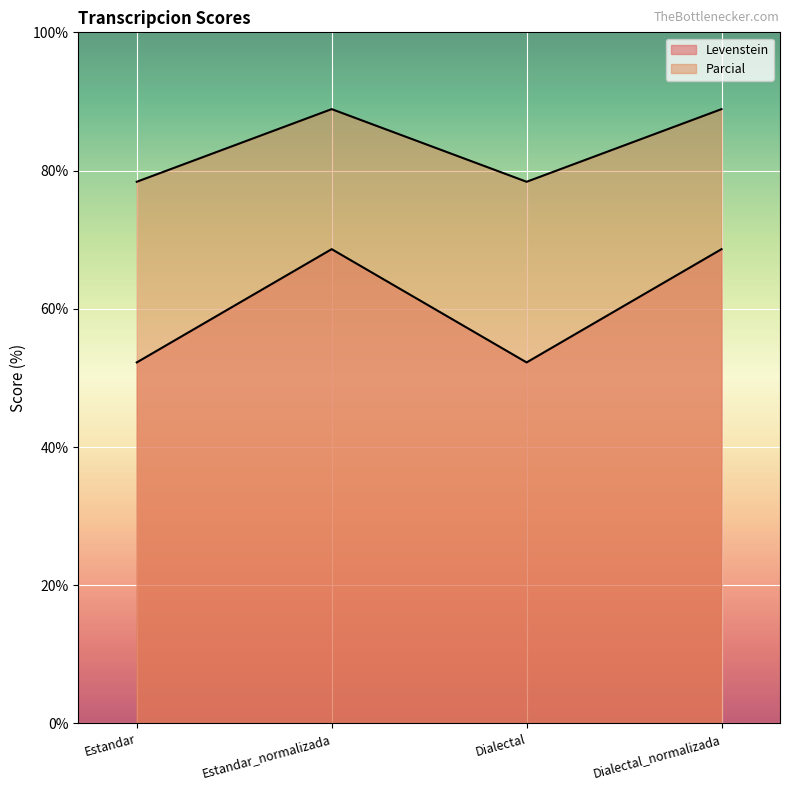

True or false: Parcial and Levenstein cross at least once.

False